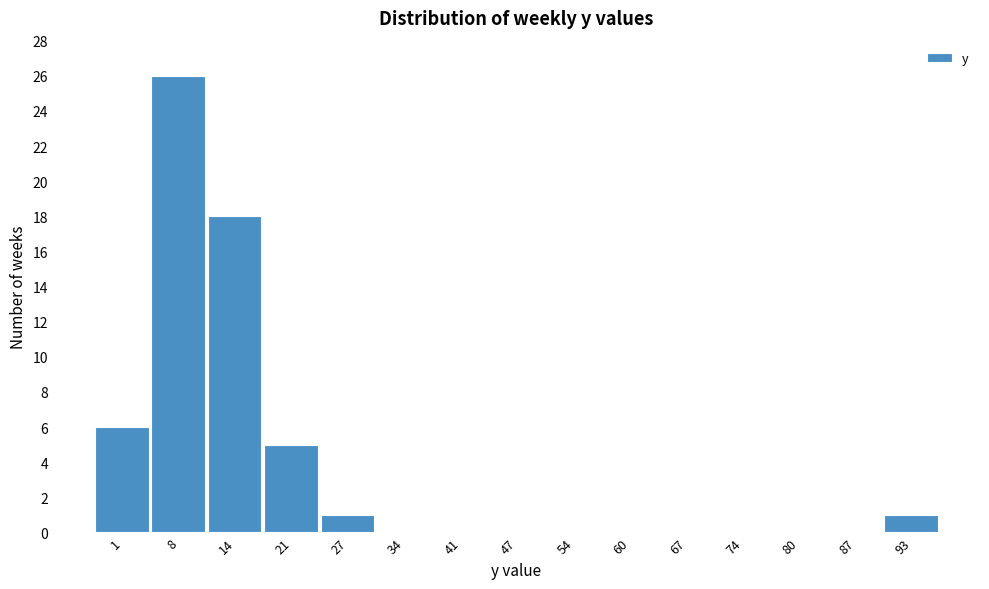

Reading right to left, what are all the values shown in this chart?

93=1	87=0	80=0	74=0	67=0	60=0	54=0	47=0	41=0	34=0	27=1	21=5	14=18	8=26	1=6